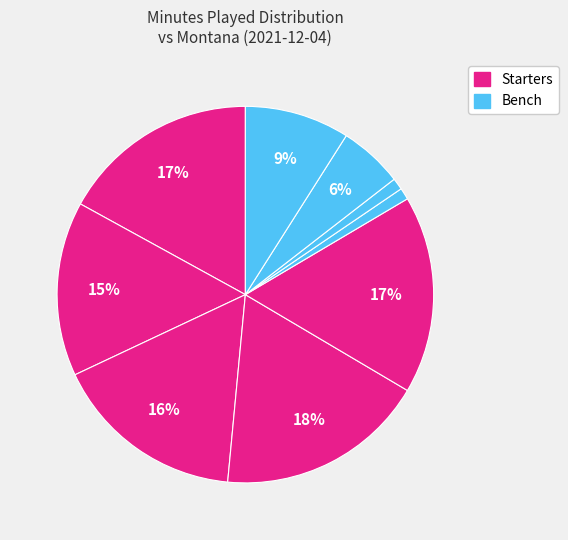

How many slices are in this pie chart?

9